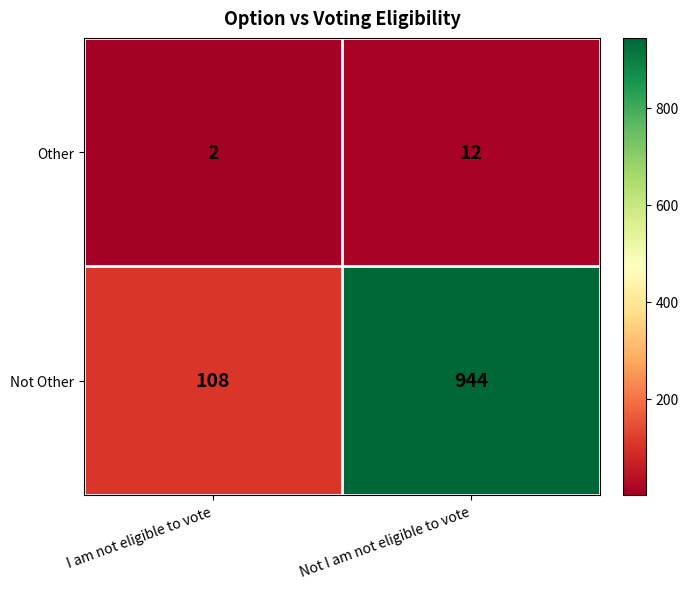

Which series changed the most between I am not eligible to vote and Not I am not eligible to vote?

Not Other